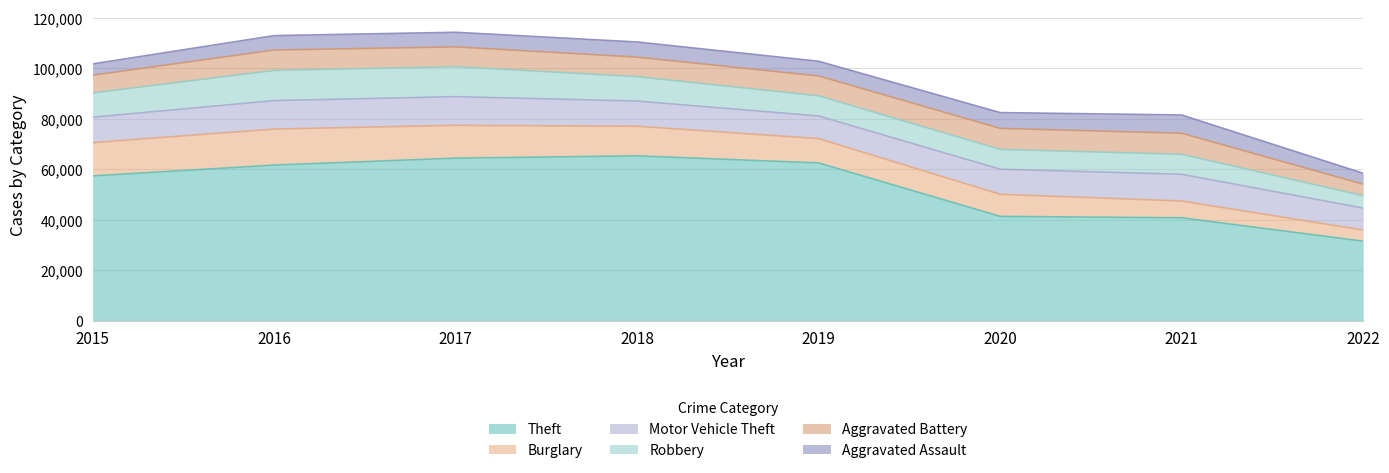

Rank the categories by Motor Vehicle Theft value from lowest to highest.

2022, 2019, 2020, 2018, 2015, 2021, 2016, 2017